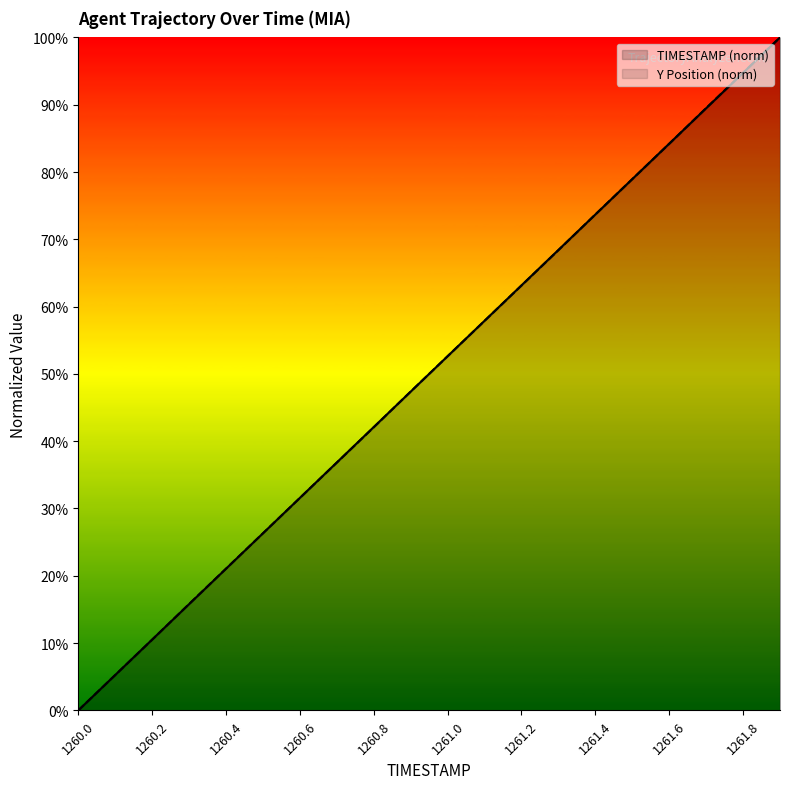

True or false: TIMESTAMP has a value of 0.0 at 1260.0.

True